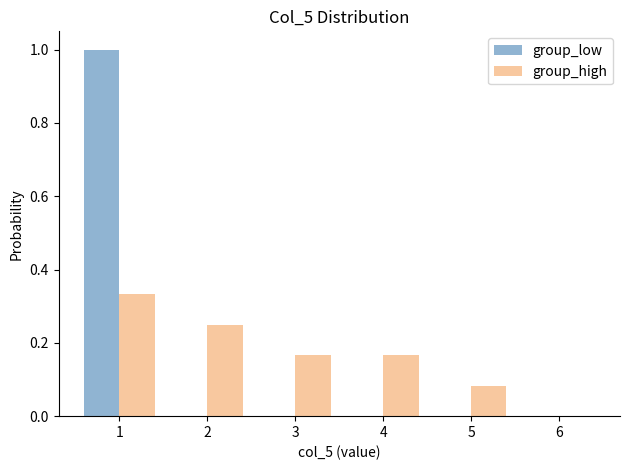

What is the height of the group_low bar covering 0.5 to 1.5 on the x-axis? The values are not printed on the chart, so give them approximately, as read against the axis.

1.00